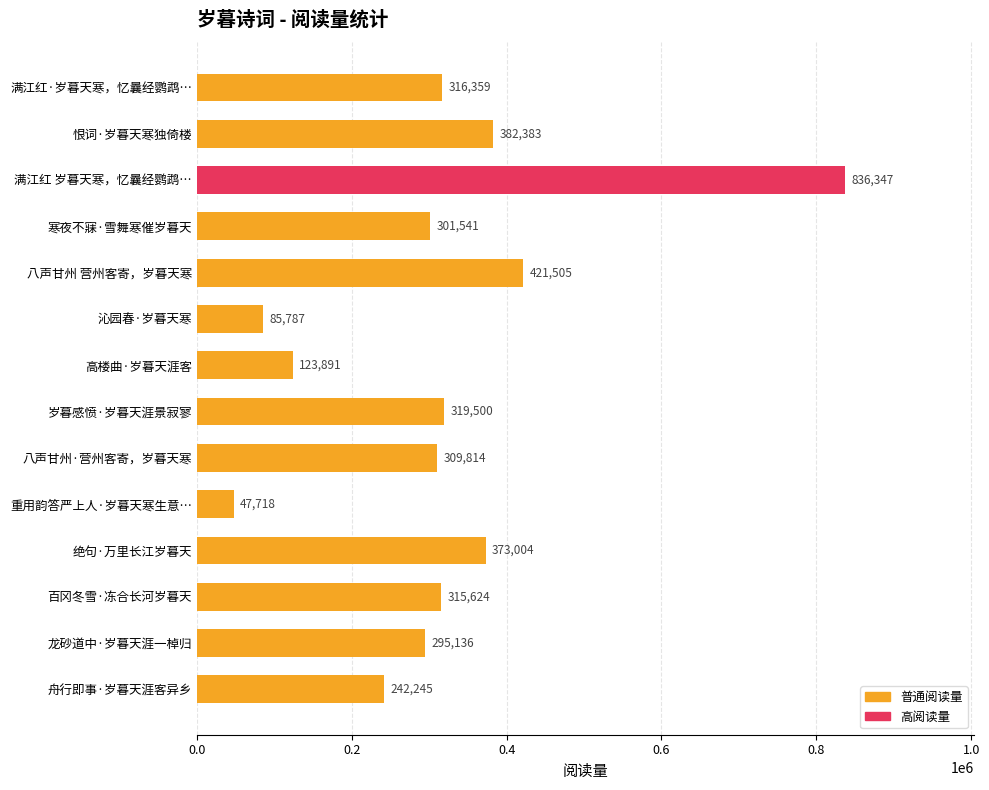

True or false: the data shows 69181 at 高楼曲·岁暮天涯客.

False